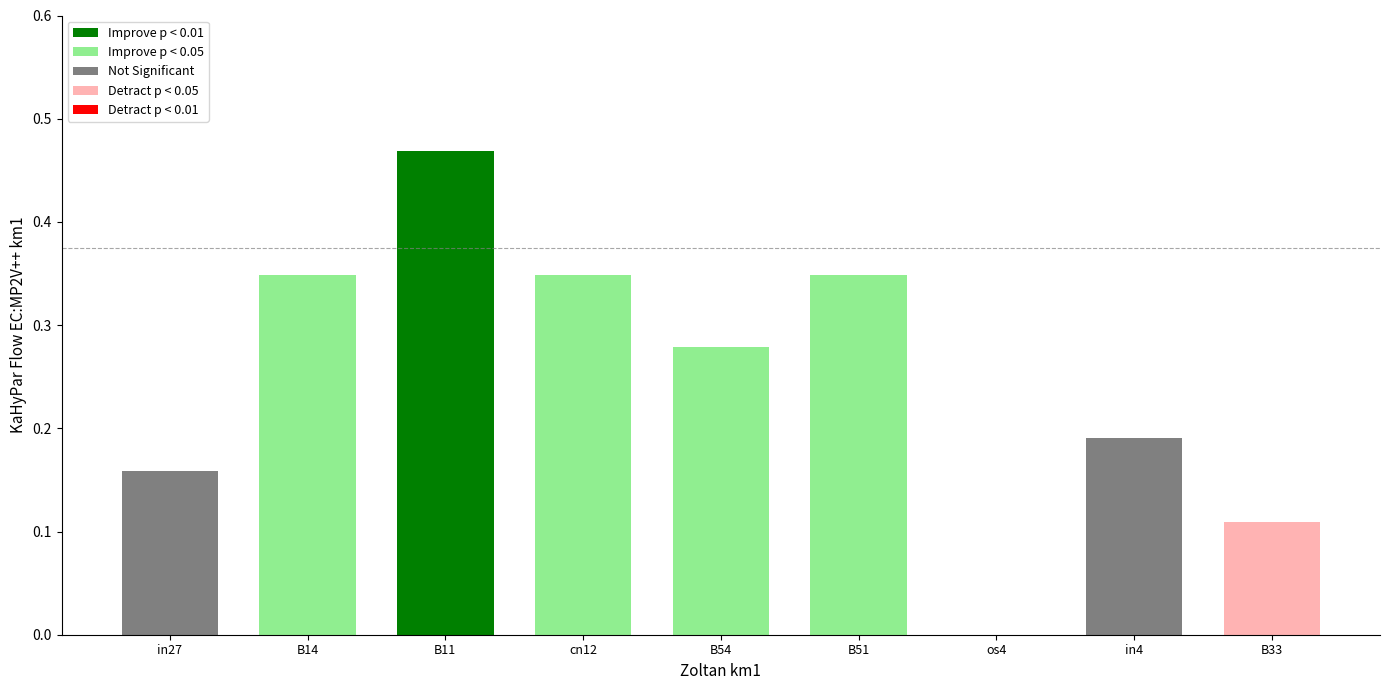

Which label corresponds to the largest value in the chart?

B11